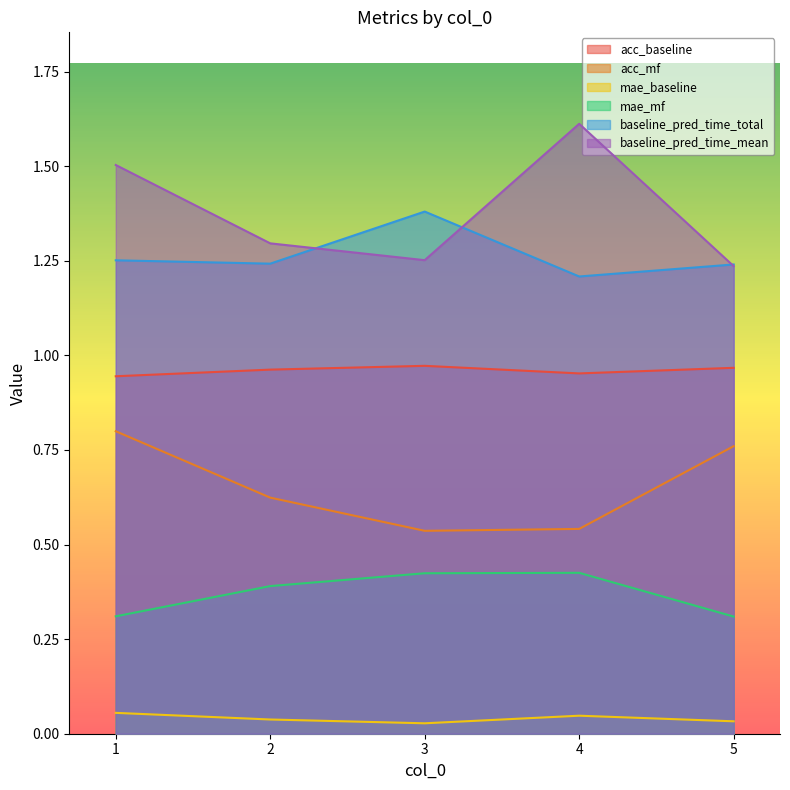

In baseline_pred_time_total, how many points are lower than both neighbors (excluding endpoints)?

2